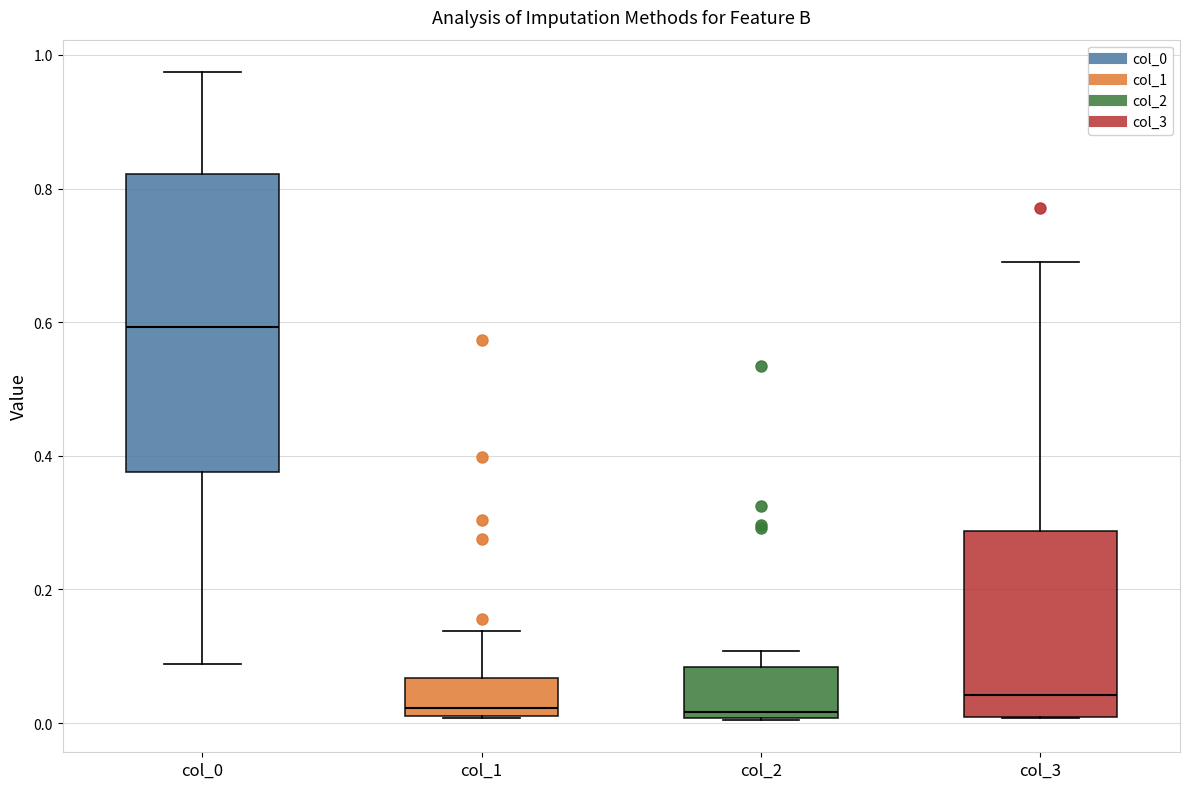

Reading left to right, transcribe this box plot: for each box, give where its median line is, the range the box spans, and where its two whiskers end, as read against the y-axis. The values are not printed on the chart, so give them approximately, as read against the axis.

col_0: median 0.60, box 0.38 to 0.82, whiskers 0.08 to 0.98
col_1: median 0.02 (just above the box's lower edge), box 0.02 to 0.06, whiskers 0.00 to 0.14
col_2: median 0.02, box 0.00 to 0.08, whiskers 0.00 to 0.10
col_3: median 0.04, box 0.00 to 0.28, whiskers 0.00 to 0.70